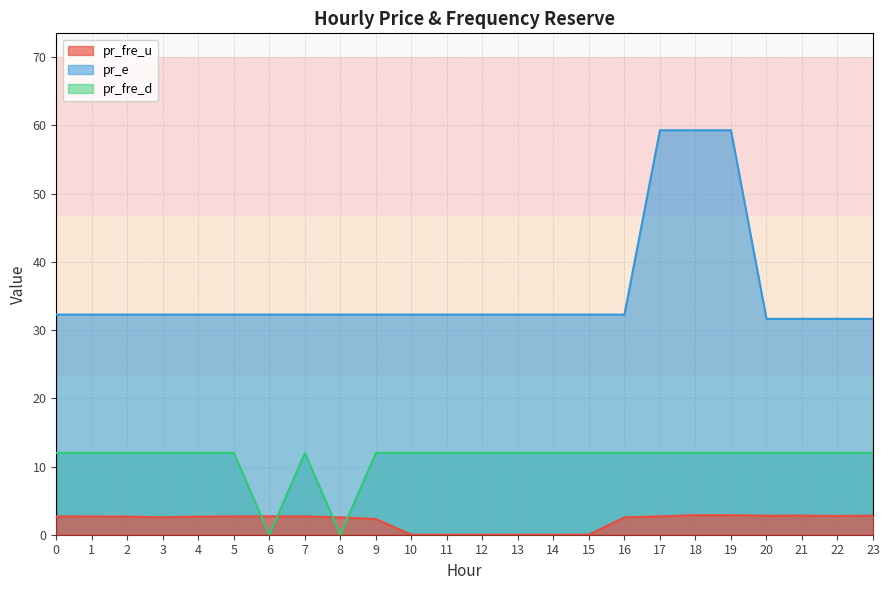

What is the spread (max minus min) of values at 3?

29.7